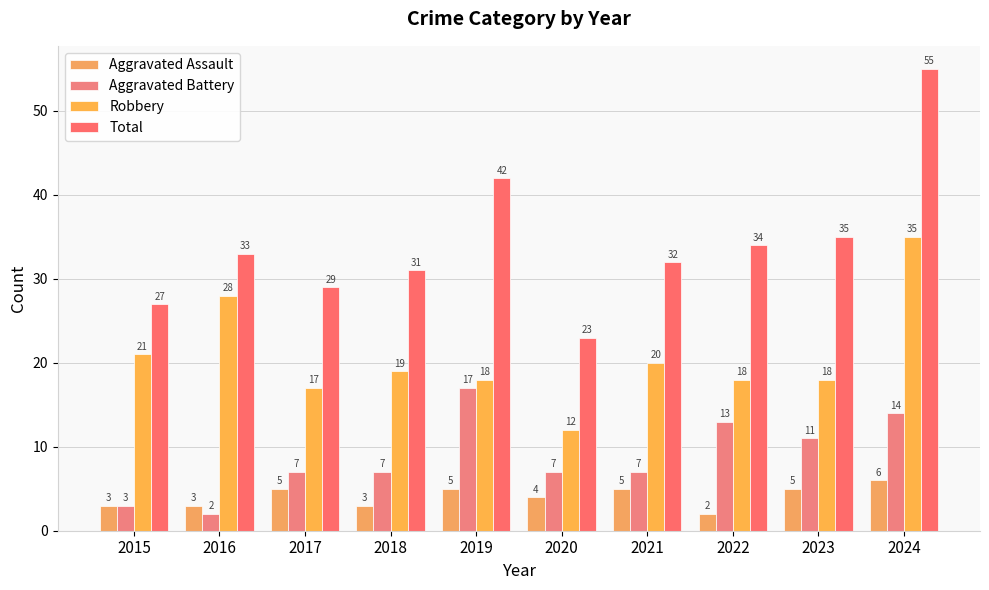

What is the total value across all series at 2024?

110